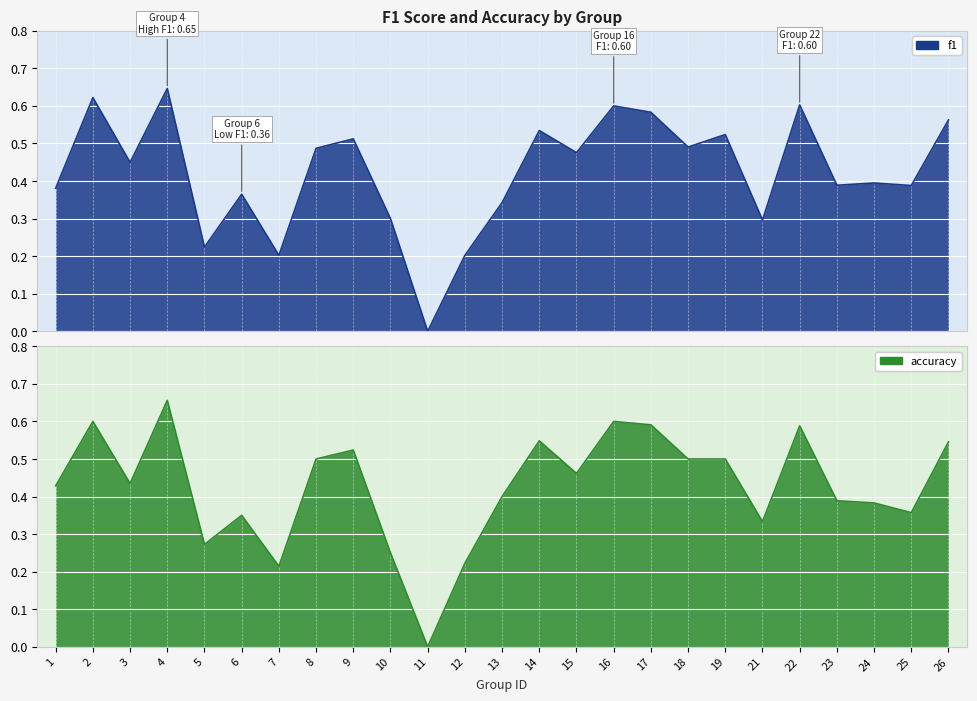

How many lines are shown in the chart?

2